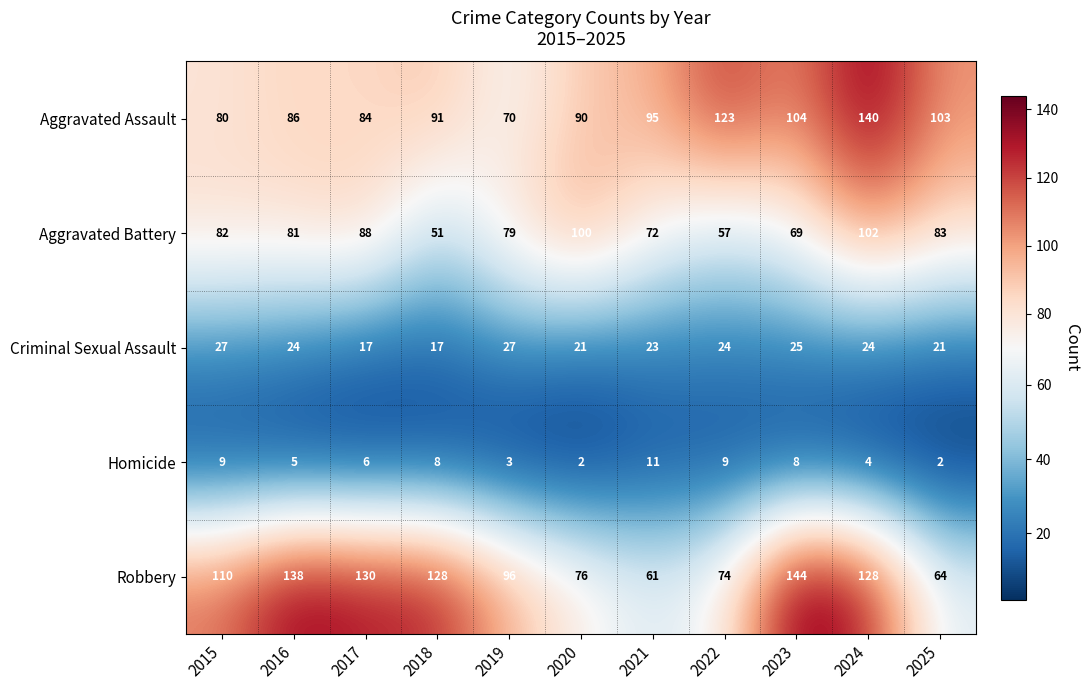

What value does the Robbery series have at 2022?

74